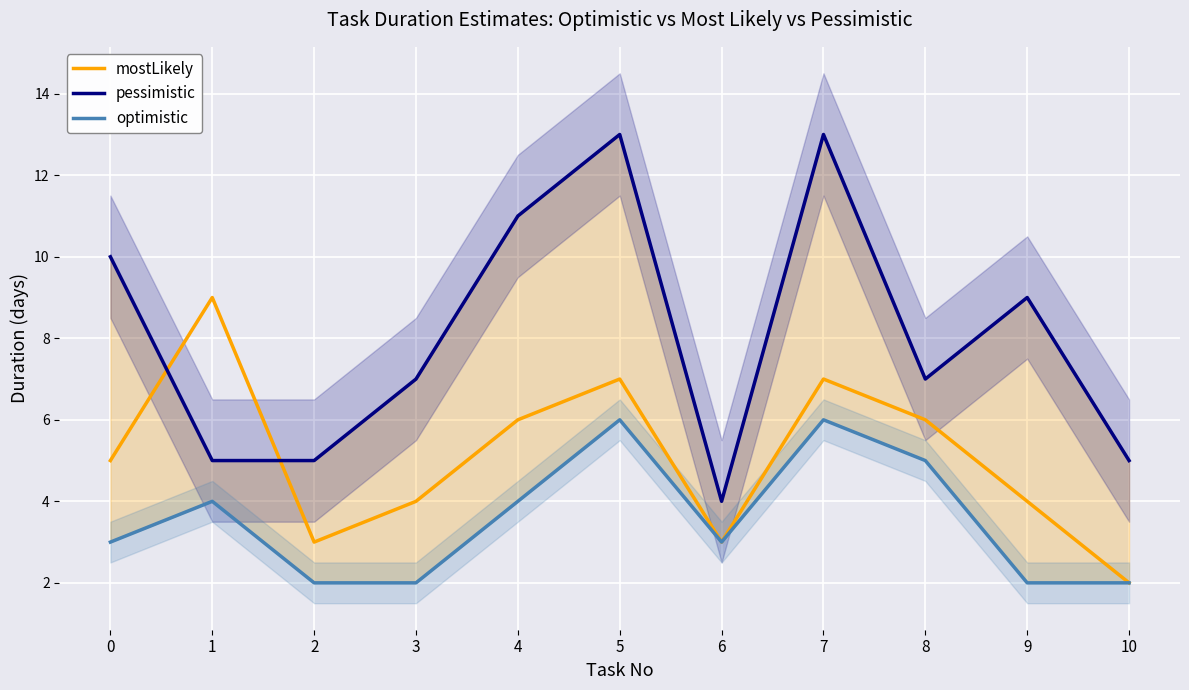

Reading right to left, list all the values displayed in this chart.

mostLikely: 10=2	9=4	8=6	7=7	6=3	5=7	4=6	3=4	2=3	1=9	0=5
pessimistic: 10=5	9=9	8=7	7=13	6=4	5=13	4=11	3=7	2=5	1=5	0=10
optimistic: 10=2	9=2	8=5	7=6	6=3	5=6	4=4	3=2	2=2	1=4	0=3